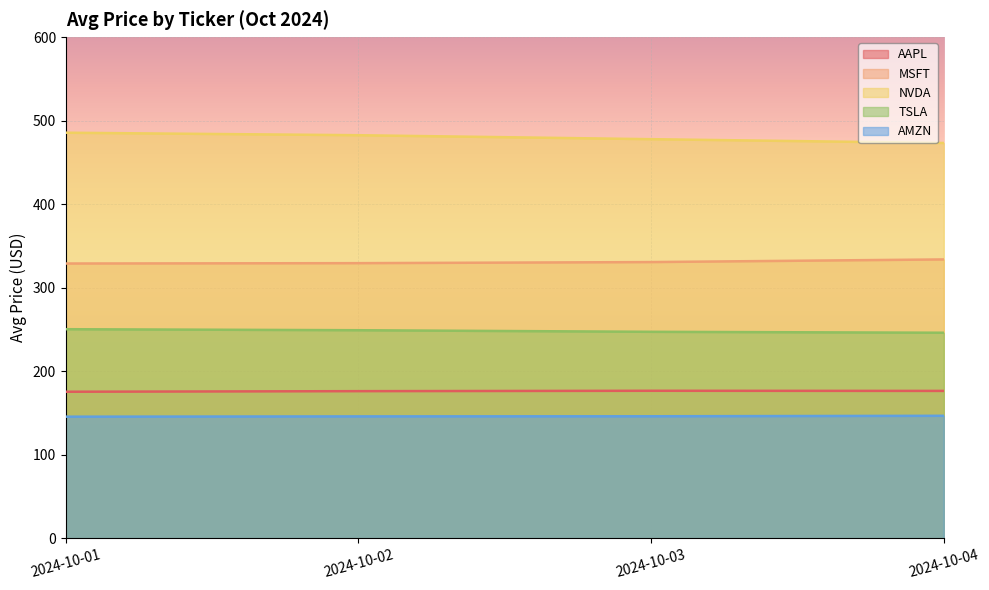

What is the average value of the AMZN series?

146.0